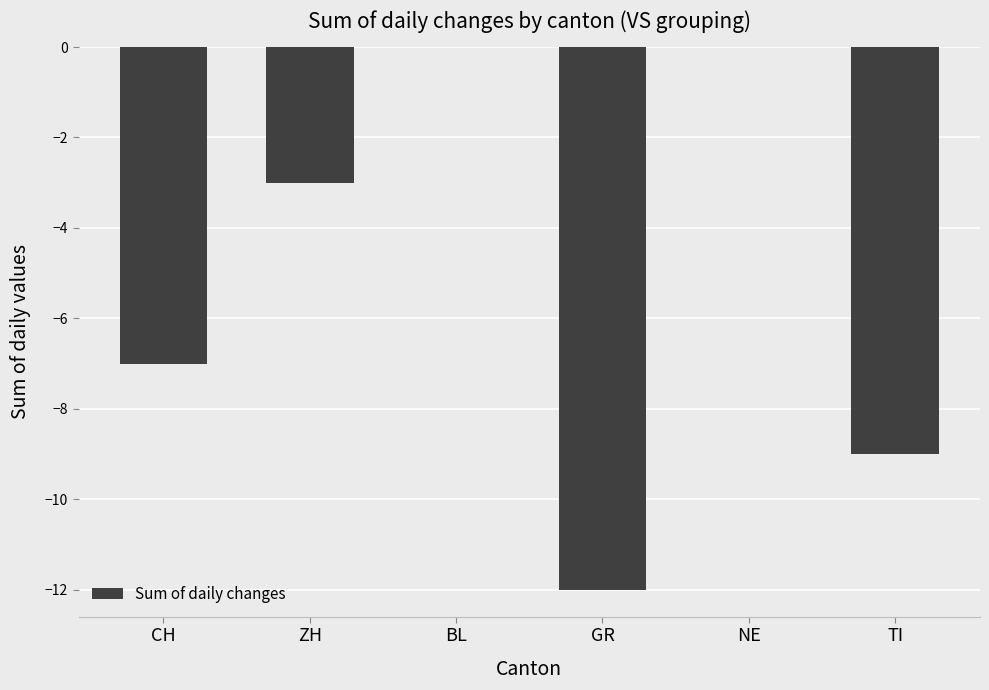

Read the value at TI, to the nearest 10.

-10